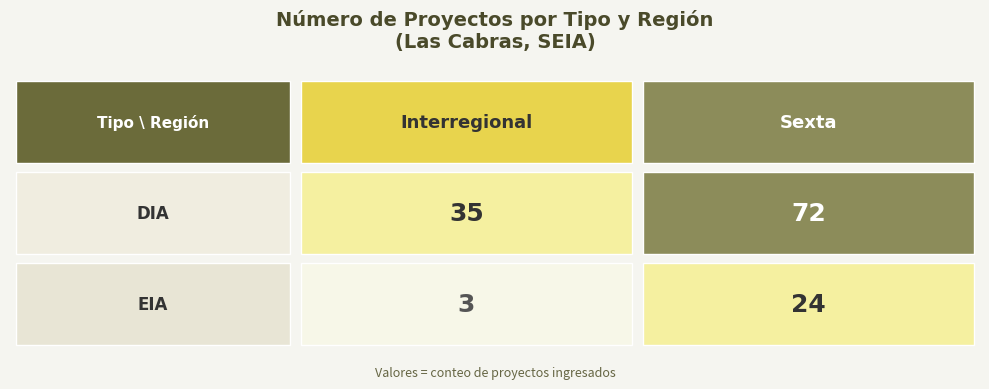

Is the value of DIA at Sexta greater than the value of EIA at Sexta?

Yes